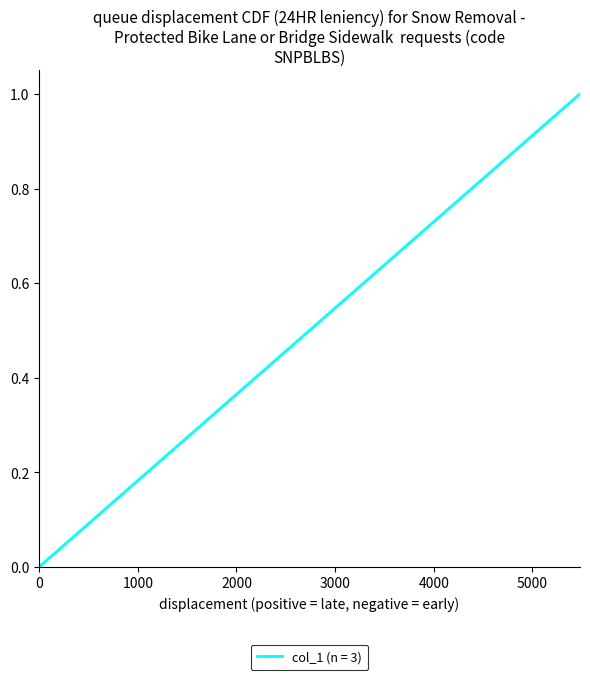

What is the sum of all values?

1.2